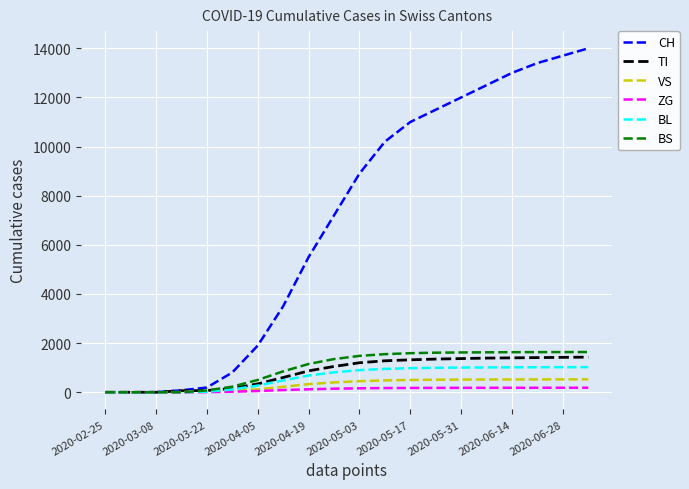

What is the maximum value shown in the chart?

14000